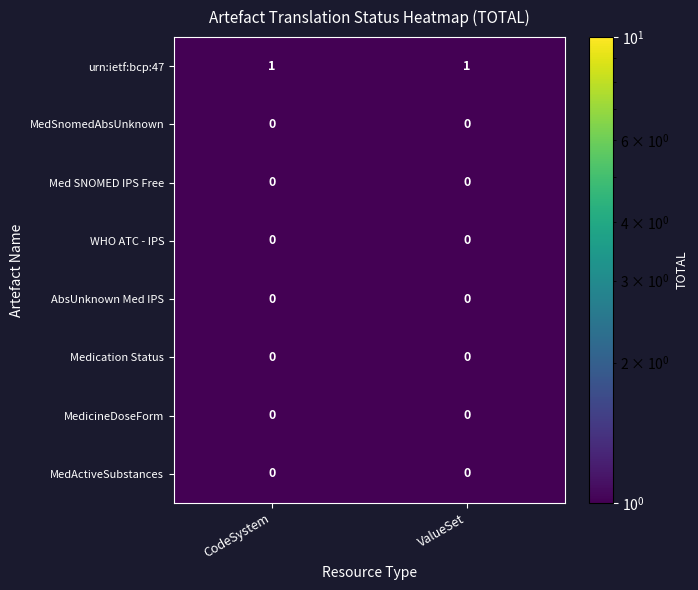

The Medication Status series shows 0 at ValueSet. True or false?

True